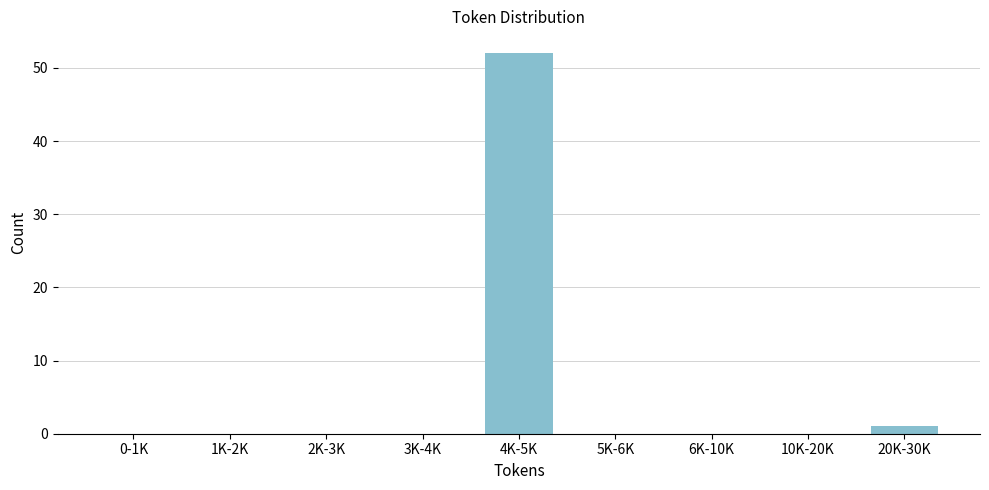

Reading left to right, transcribe all the data shown in this chart.

0-1K=0	1K-2K=0	2K-3K=0	3K-4K=0	4K-5K=52	5K-6K=0	6K-10K=0	10K-20K=0	20K-30K=1